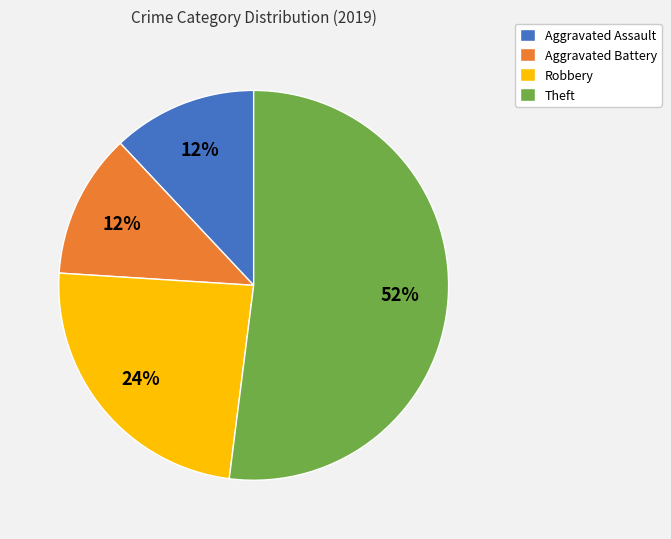

Is Theft the majority of the pie?

Yes